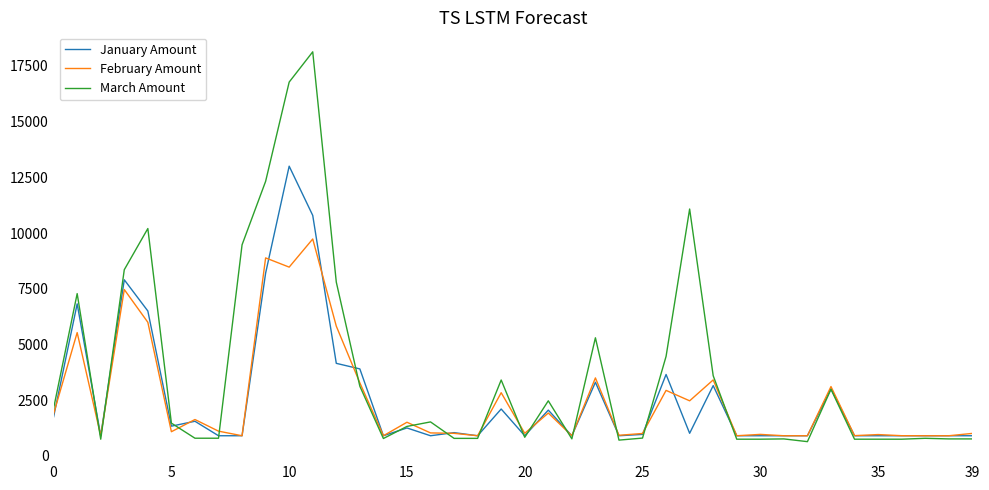

Which series has the widest spread of values?

March Amount